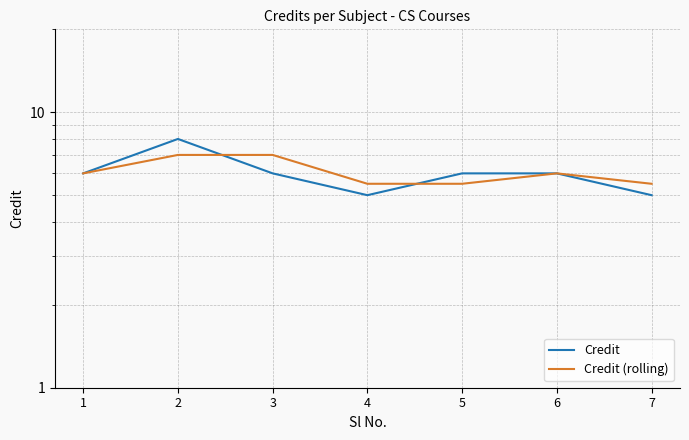

Which category has the lowest value in the Credit (rolling) series?

4